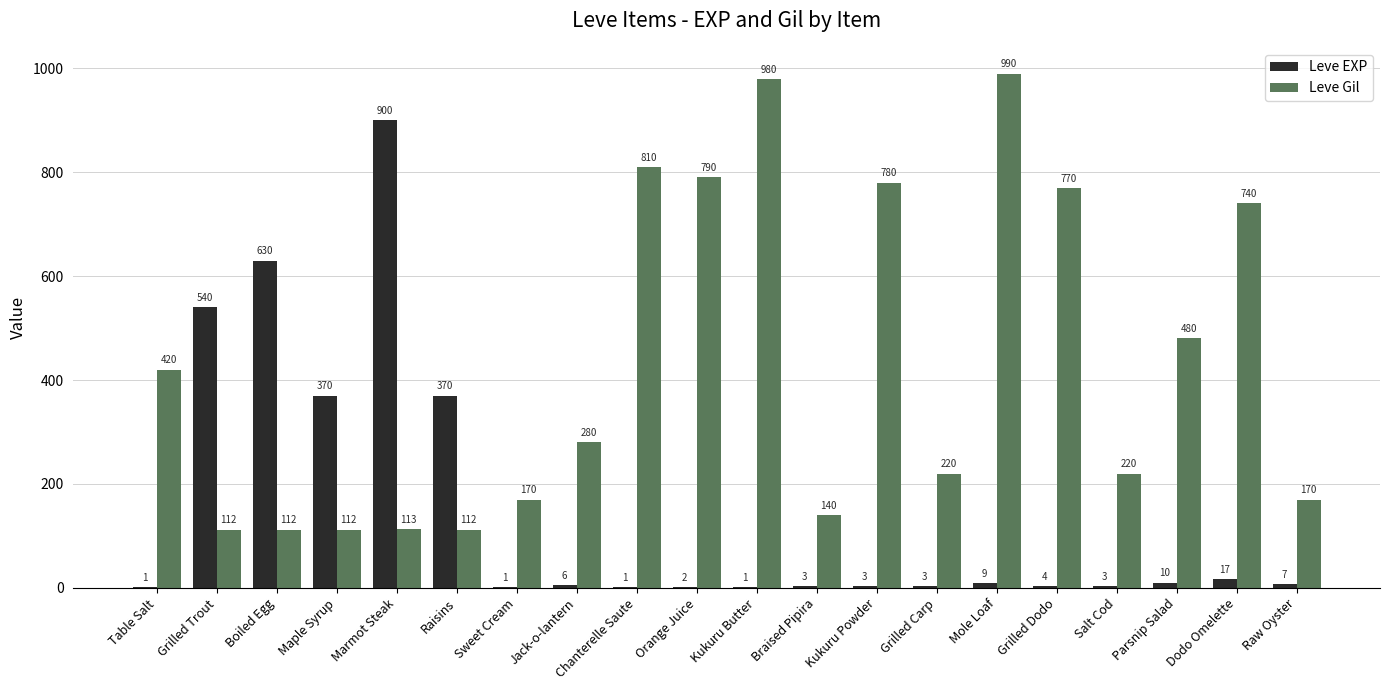

Are the bars horizontal?

No